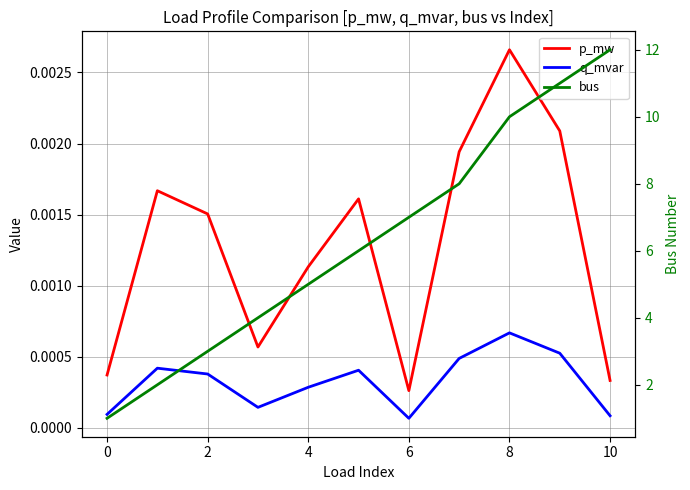

True or false: p_mw and q_mvar intersect in this chart.

False